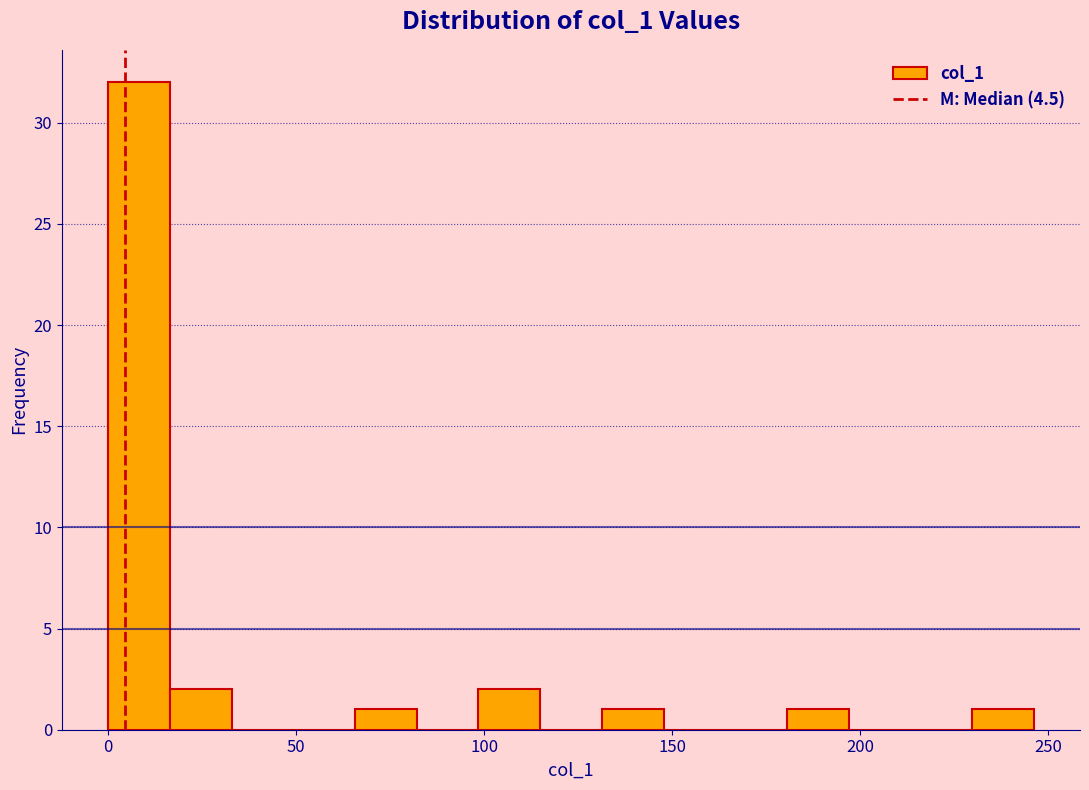

Read against the x-axis, roughly where is the centre of the tallest bar?

10